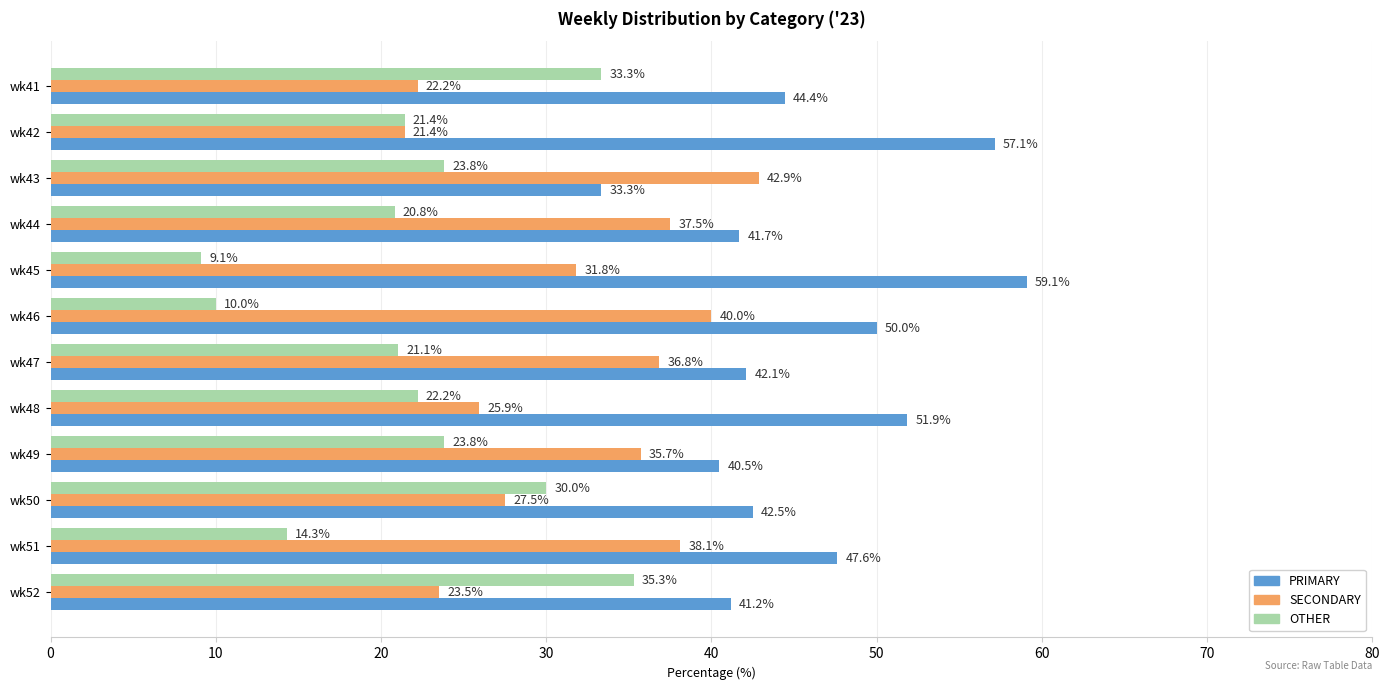

At which label is SECONDARY closest to 32?

wk45